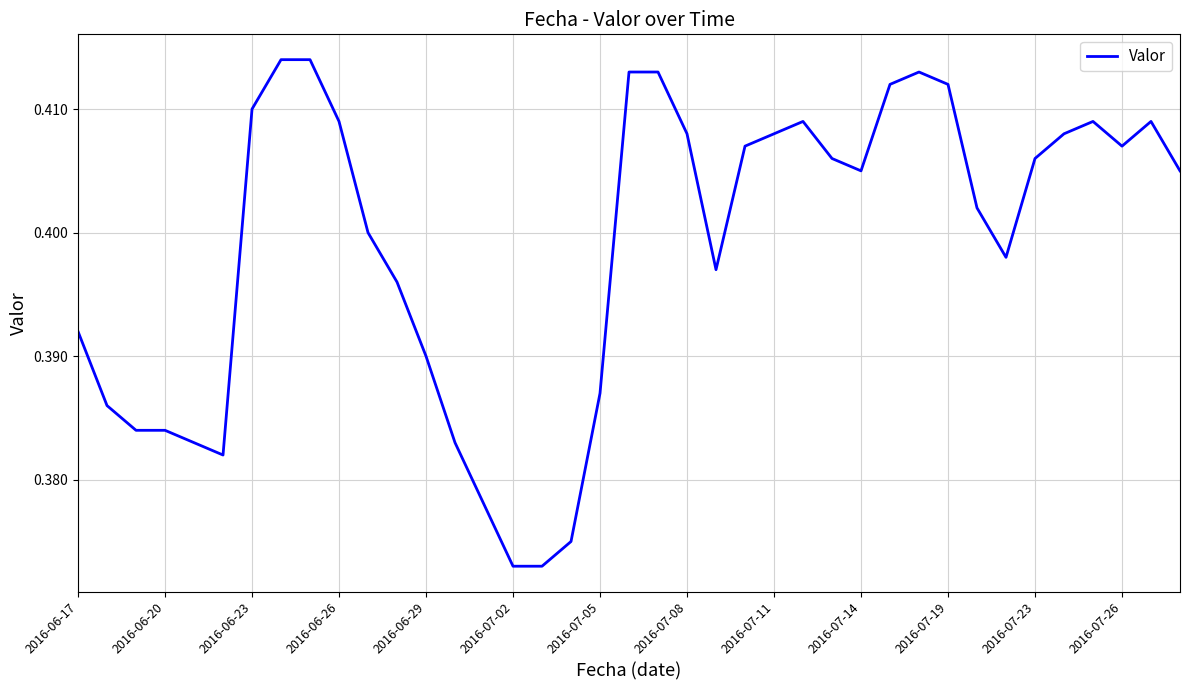

How many lines are shown in the chart?

1